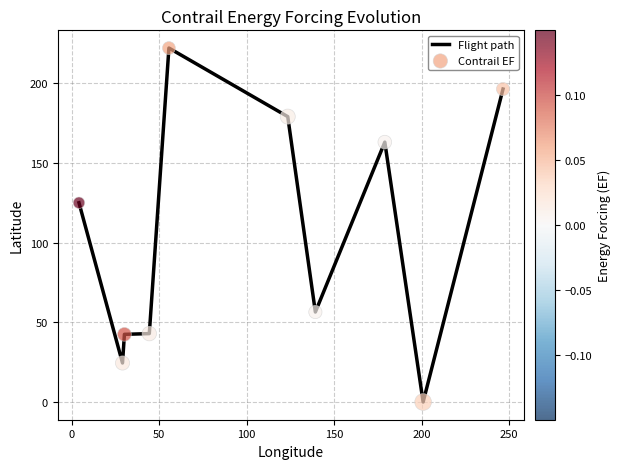

What is the difference between the maximum and minimum values?

222.2